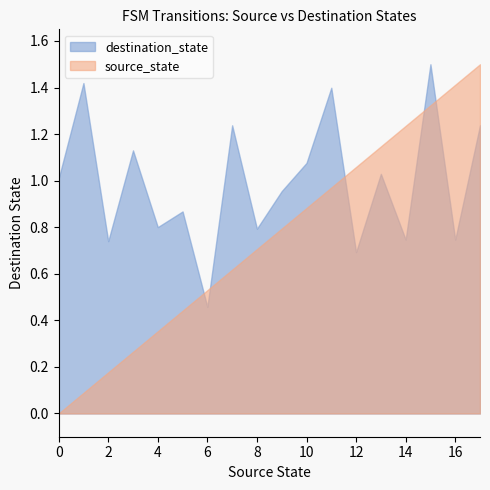

How many intersections are there between destination_state and source_state?

5